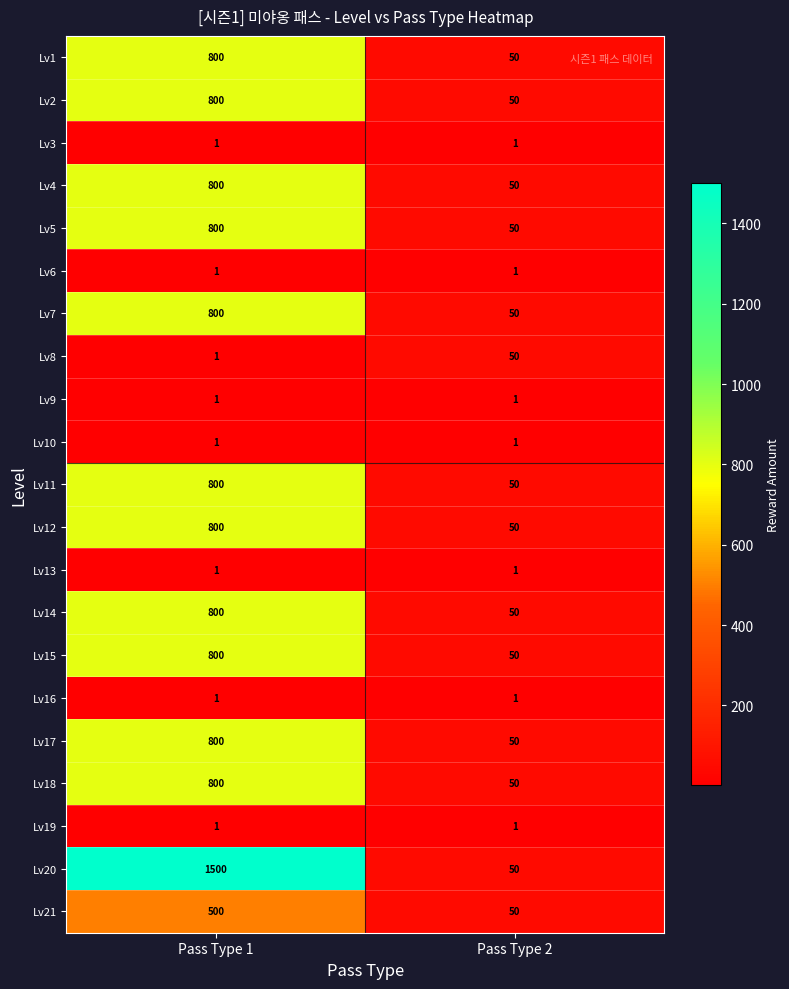

Between Pass Type 1 and Pass Type 2, which series saw the biggest shift?

Lv20